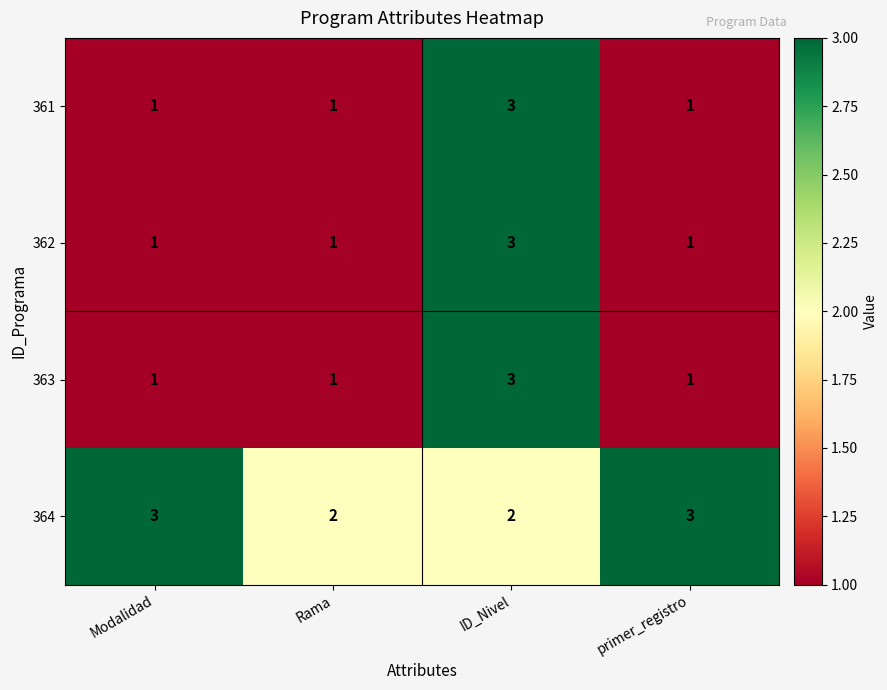

Between Rama and primer_registro, which series saw the biggest shift?

364